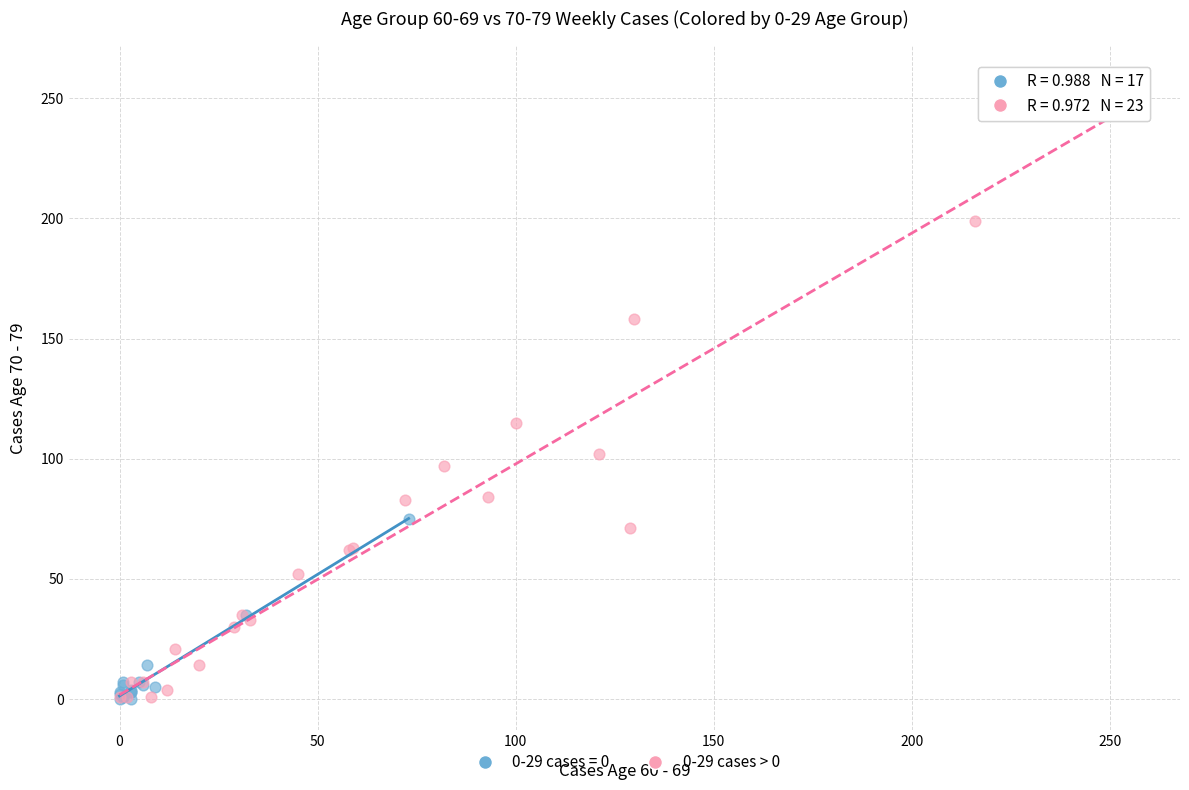

Which series has the largest Y range (max minus min)?

0-29 cases > 0